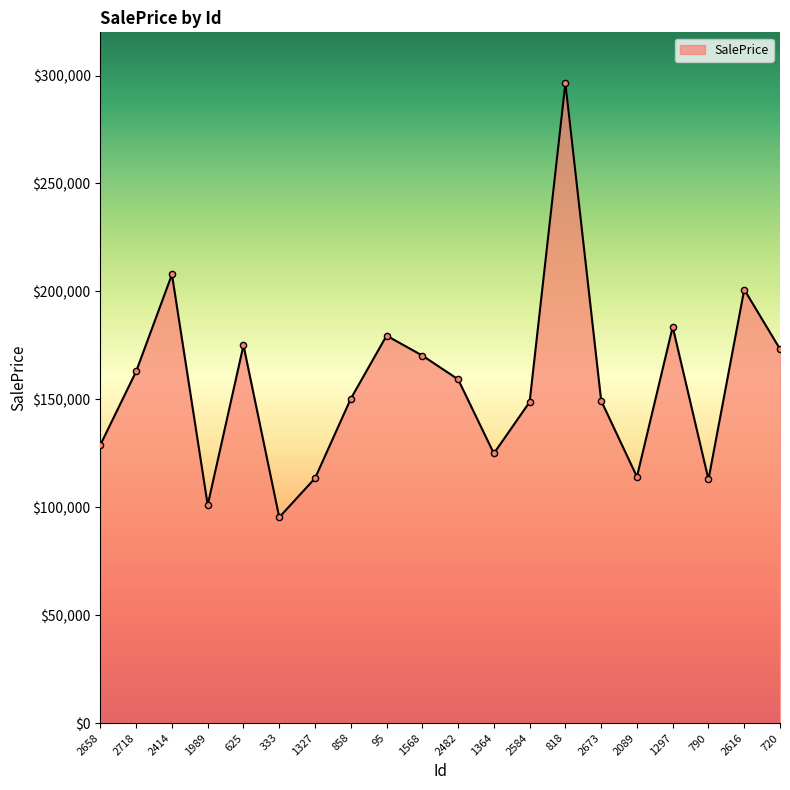

What is the ratio of the value at 2414 to the value at 95?

1.2